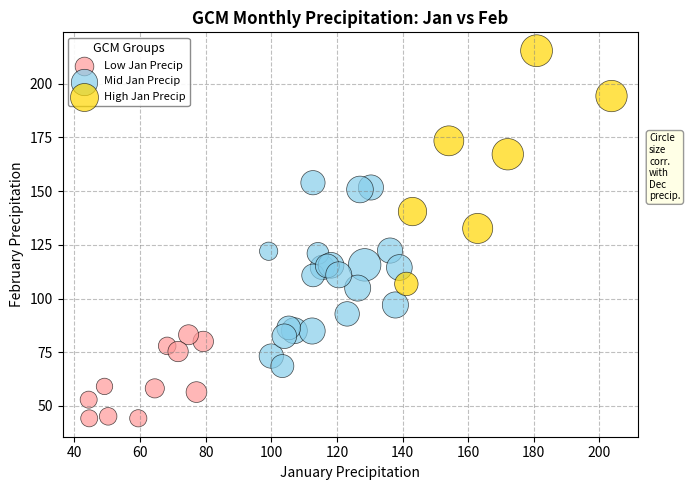

Which series contains the lowest Y value?

Low Jan Precip